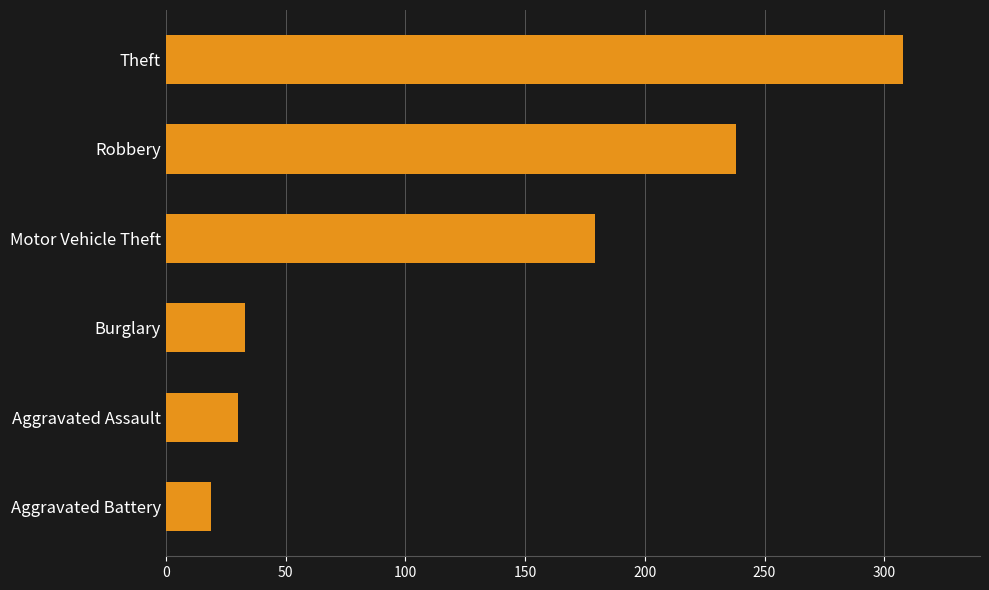

List the labels in order of value, largest first.

Theft, Robbery, Motor Vehicle Theft, Burglary, Aggravated Assault, Aggravated Battery